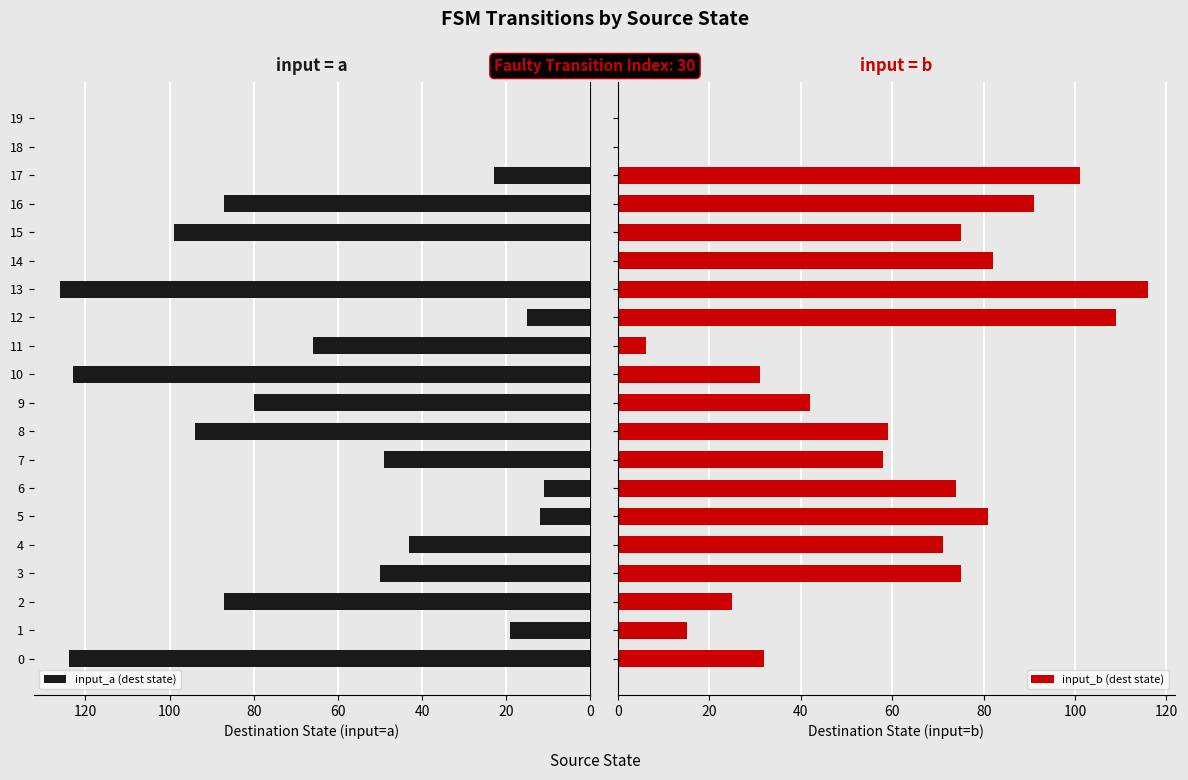

What is the average value of the input_a (dest state) series?

55